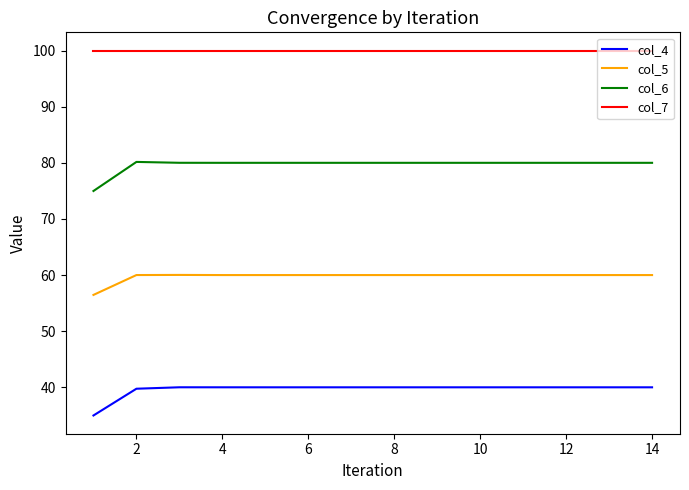

What is the average value of the col_7 series?

100.0